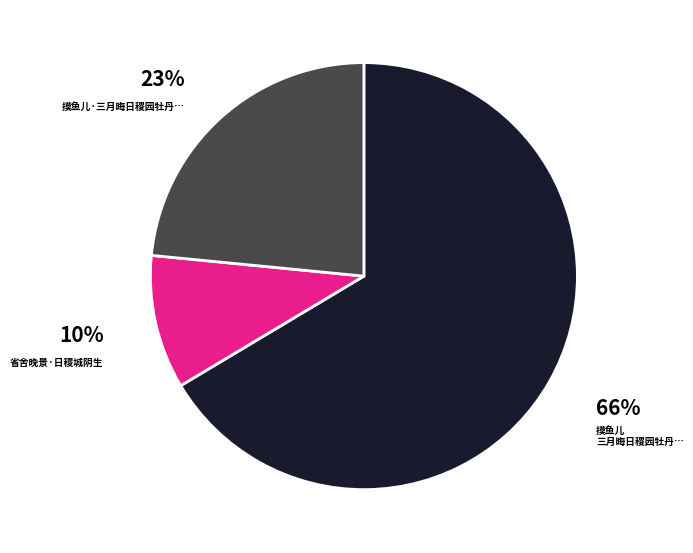

Does any single category account for the majority?

Yes